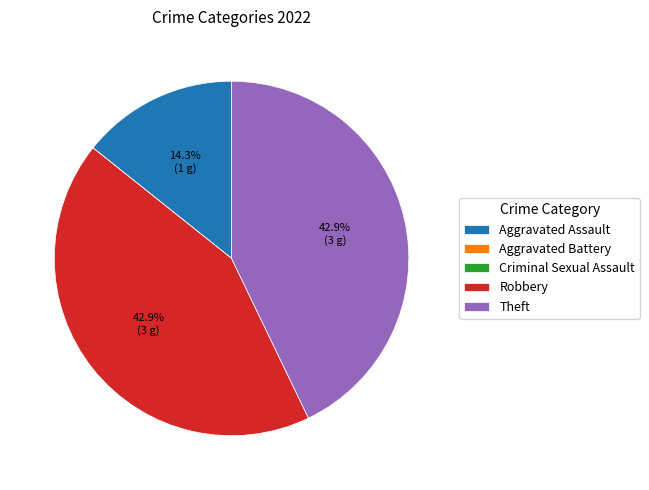

Is it true that Aggravated Assault is 28% of the pie?

False